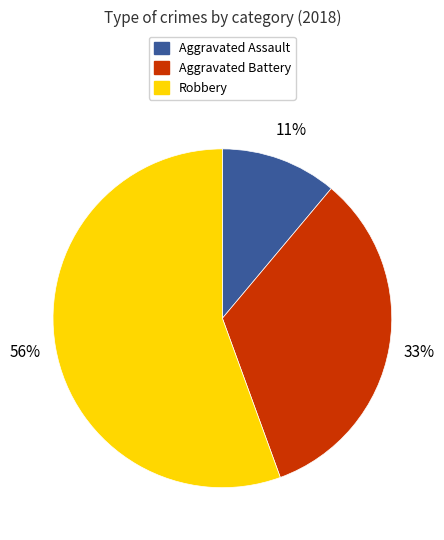

Which slice is the smallest?

Aggravated Assault